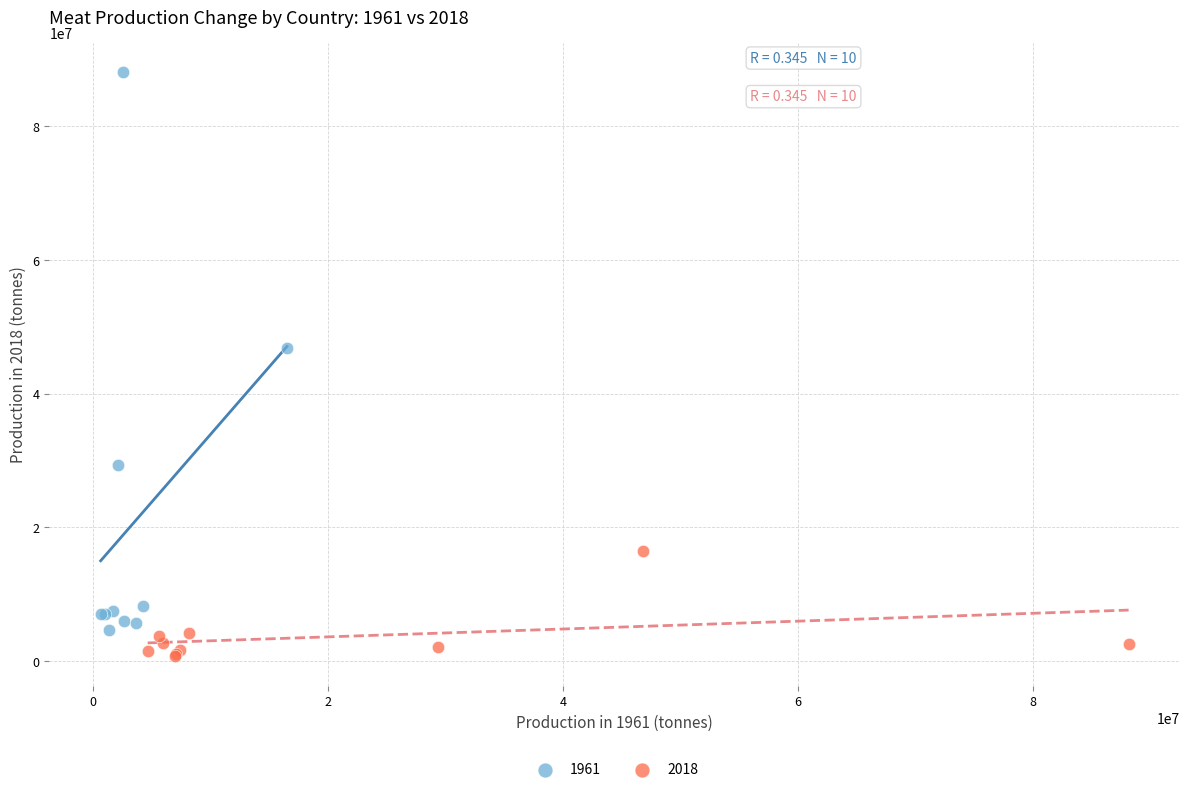

Which series contains the highest Y value?

1961